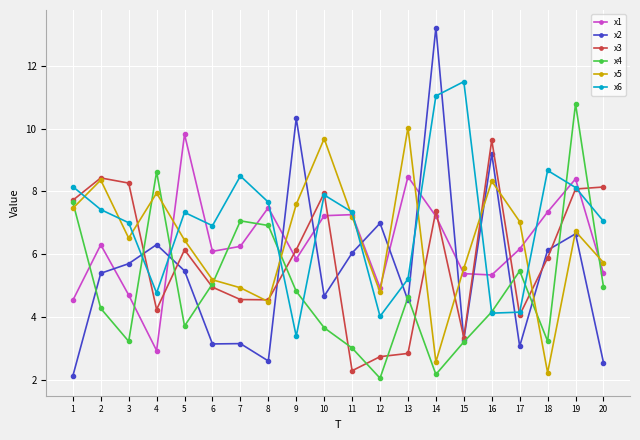

Count the number of categories in the chart.

20